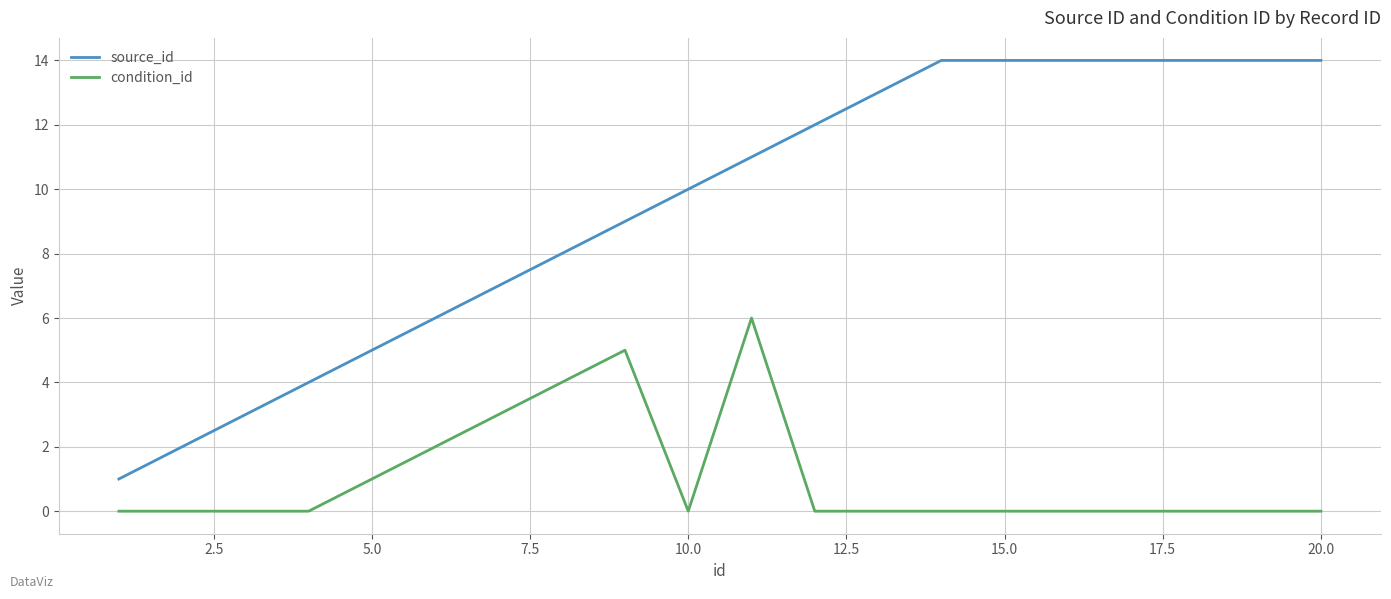

List the series in order of their overall mean, lowest first.

condition_id, source_id